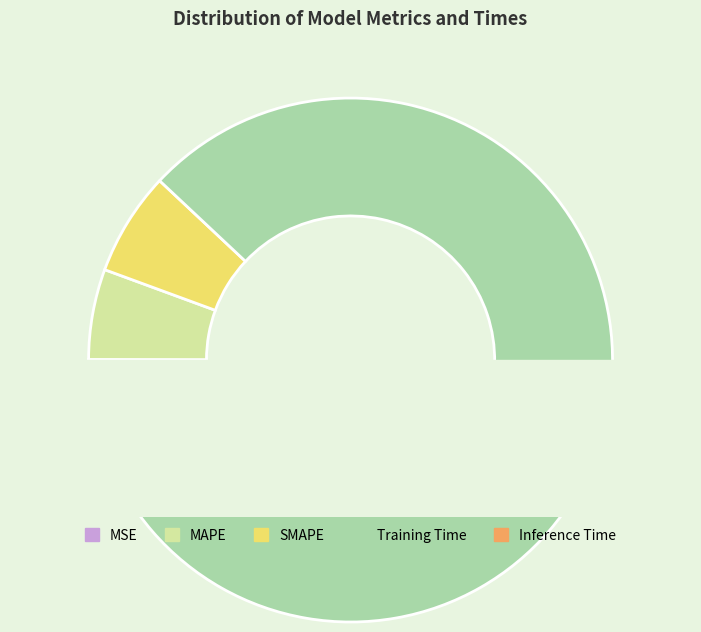

True or false: MAPE accounts for 17% of the total.

False